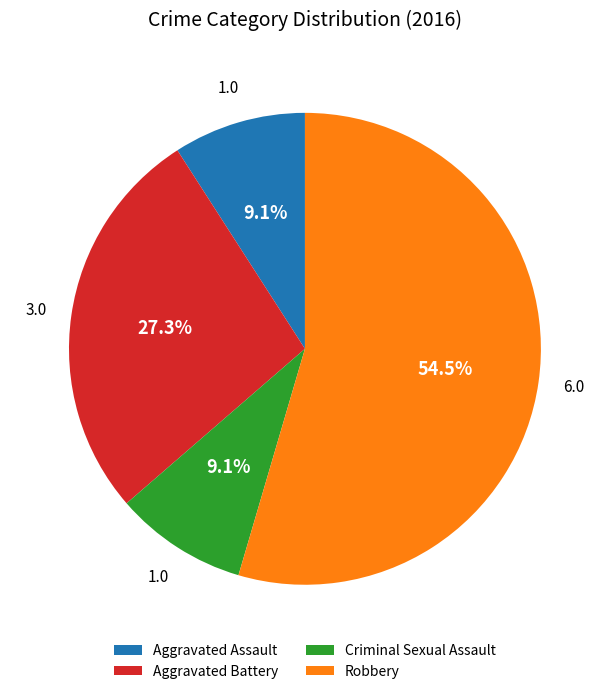

To the nearest percent, what is the combined percentage of Aggravated Battery and Robbery?

82%